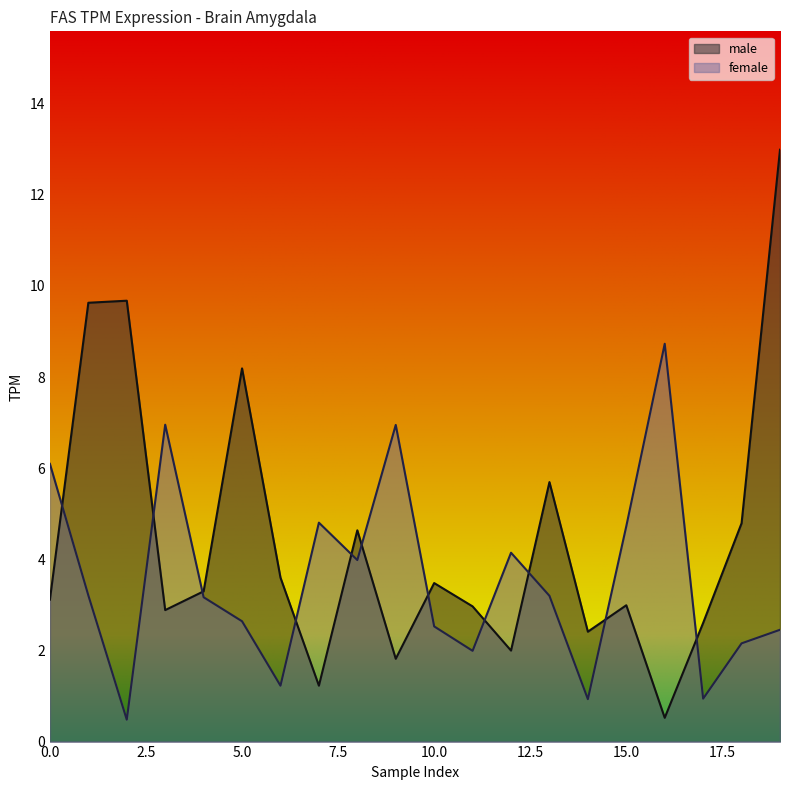

The male series shows 22.7 at 19. True or false?

False